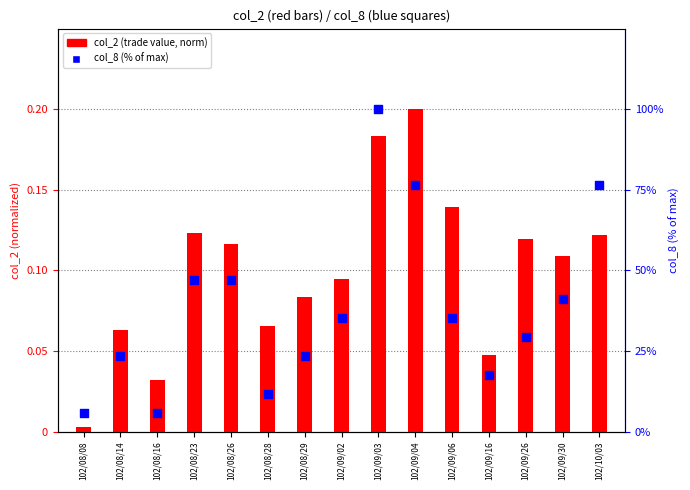

At how many categories does at least one series exceed 53?

3